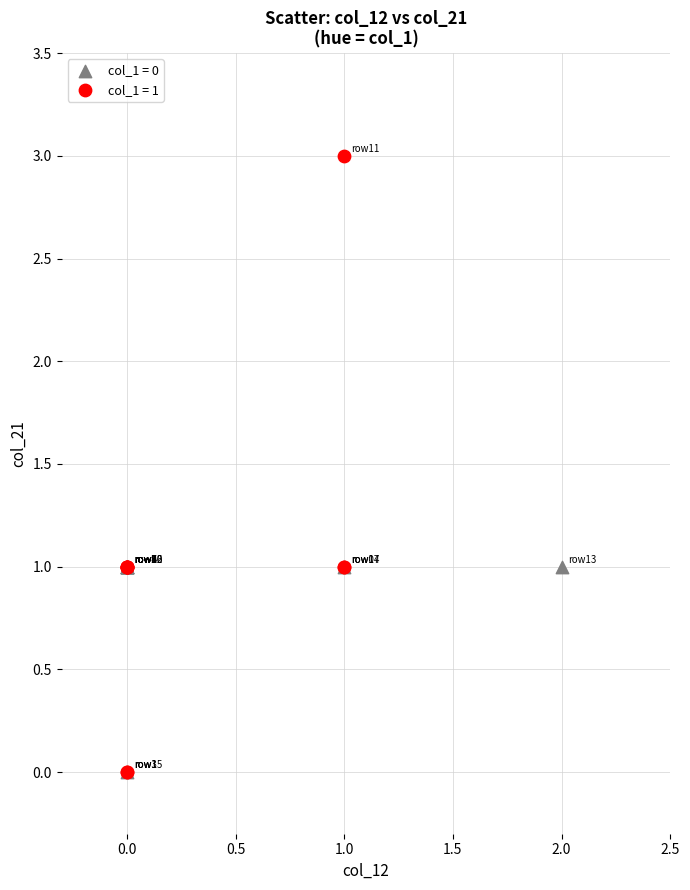

Which series reaches the maximum Y coordinate?

col_1 = 1